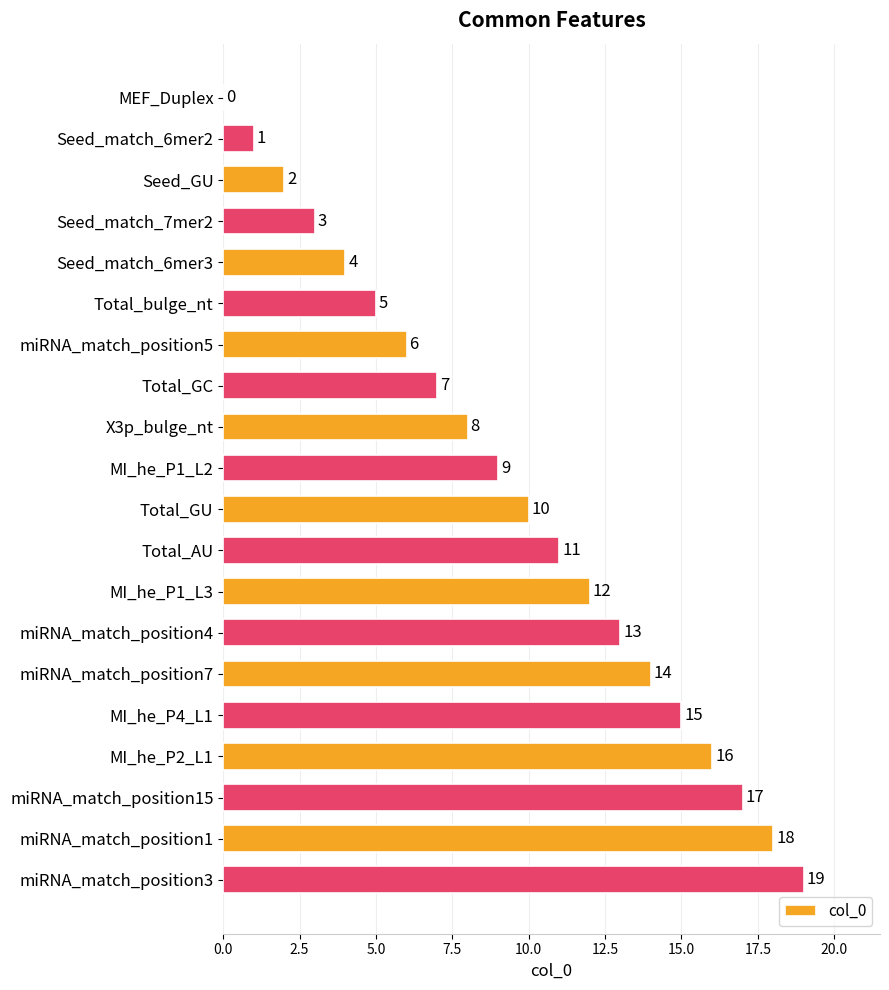

Which category has the highest value across all series?

miRNA_match_position3